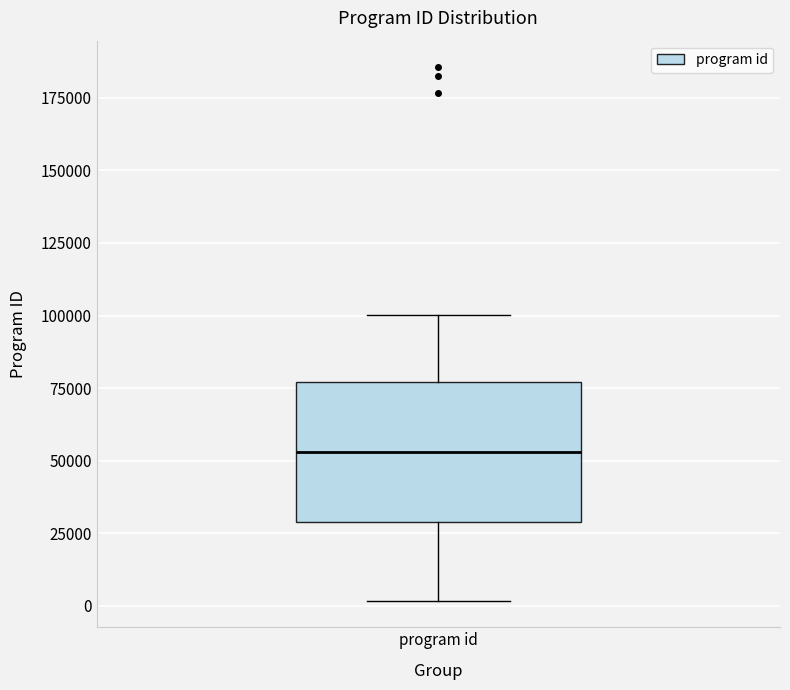

Read this box plot against the y-axis: the position of the median line, the range covered by the box, and the ends of both whiskers. The values are not printed on the chart, so give them approximately, as read against the axis.

median 55000, box 30000 to 75000, whiskers 0 to 100000